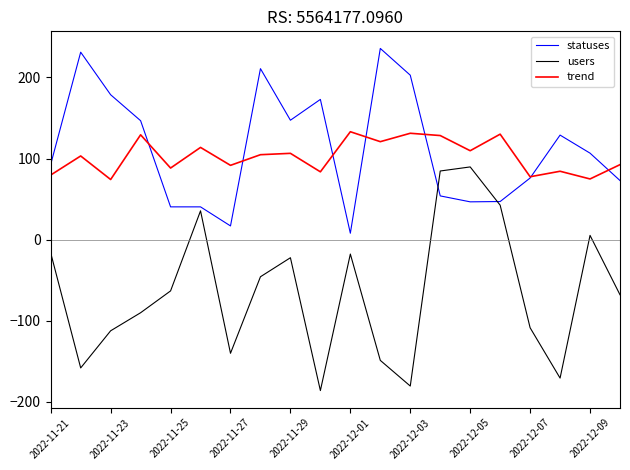

Which series has the widest spread of values?

users